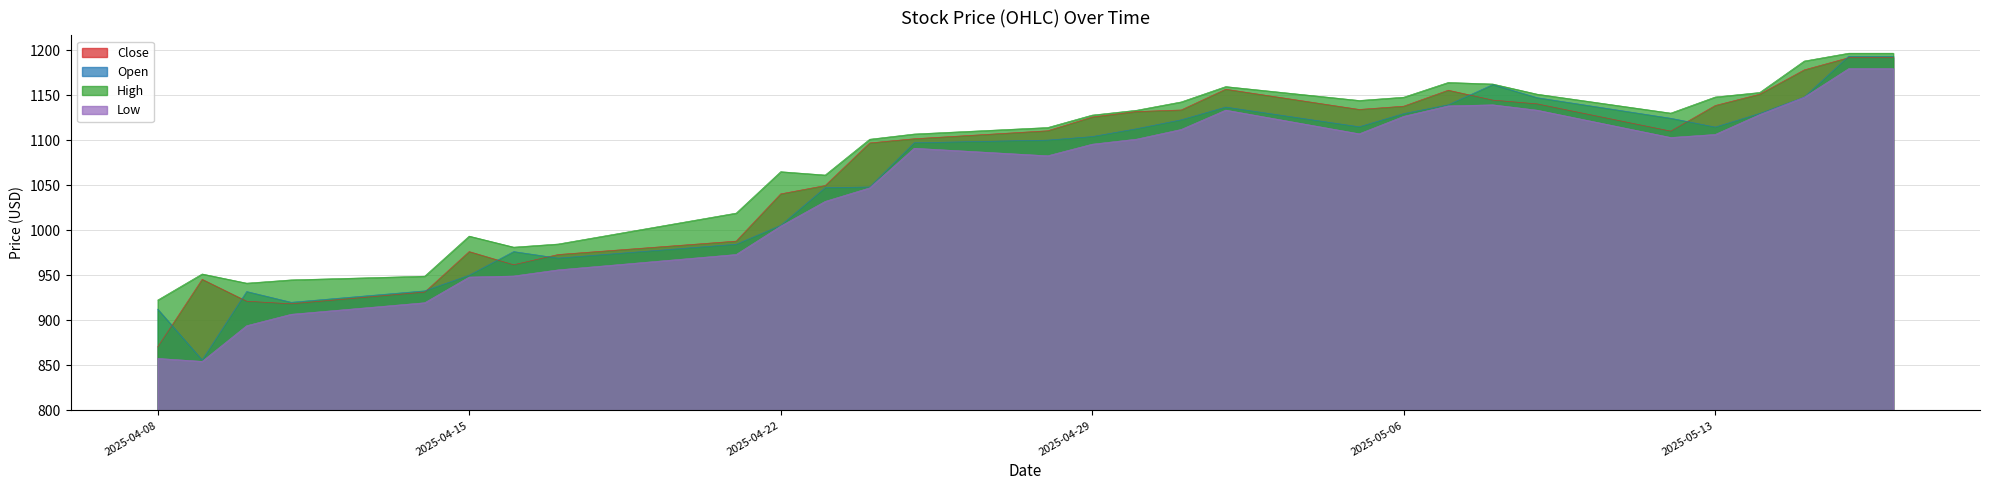

What is the difference between the maximum and minimum values in the High series?

274.1